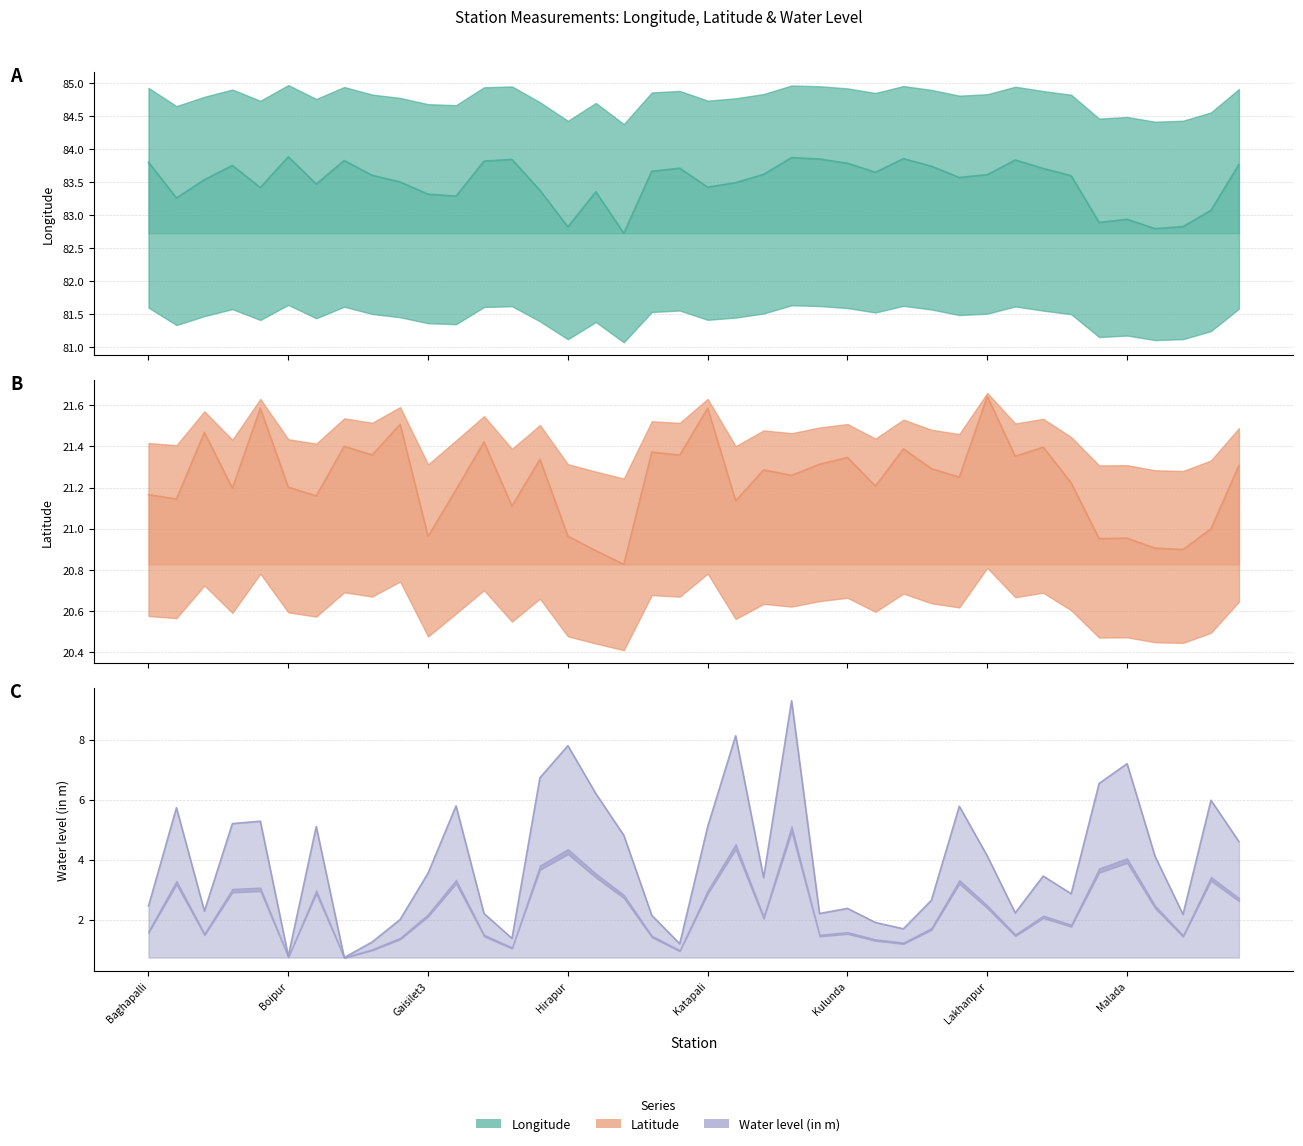

What is the spread (max minus min) of values at Baghapalli?

81.3